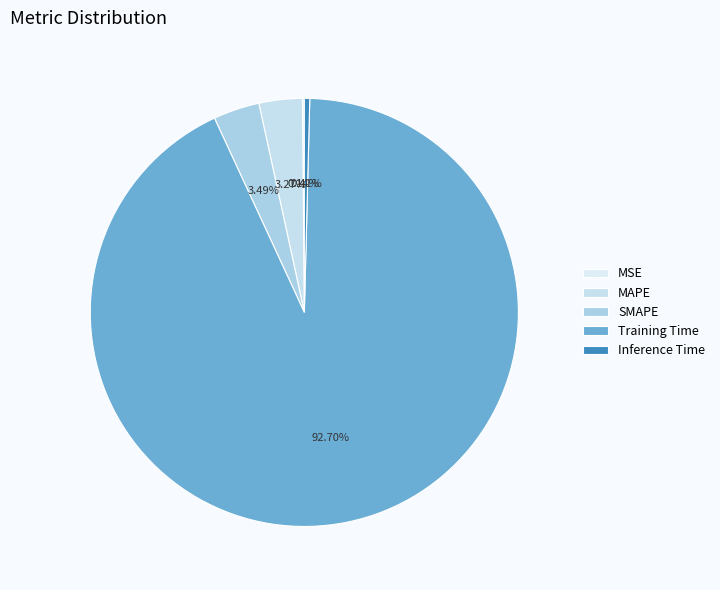

Do SMAPE and MSE together represent more than half of the pie?

No